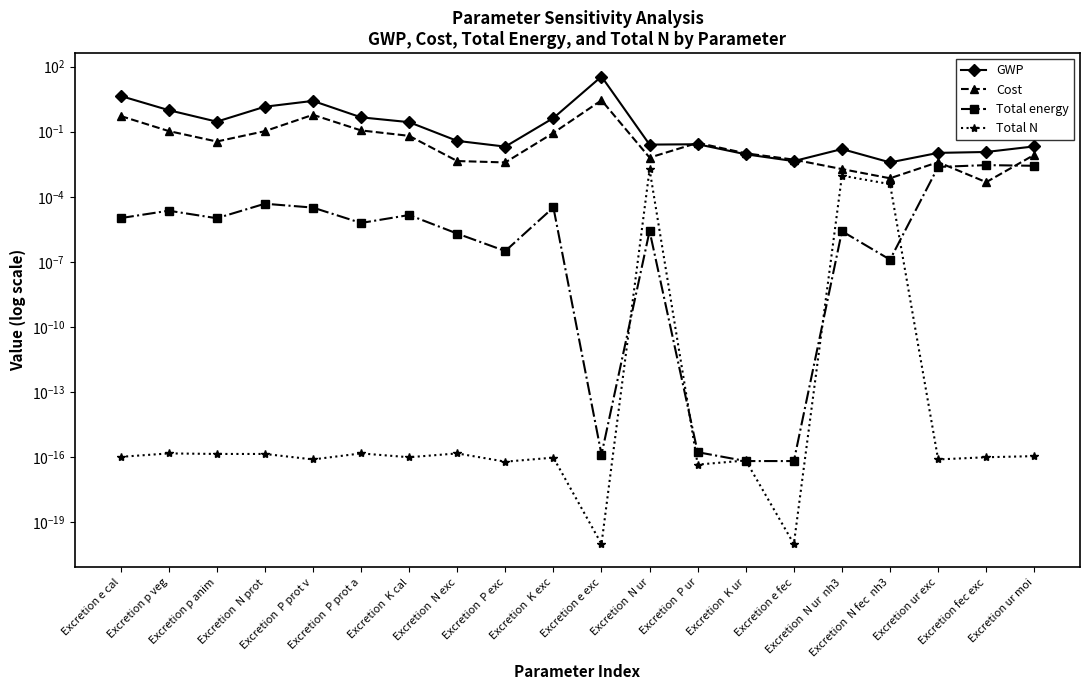

Which series has the widest spread of values?

GWP